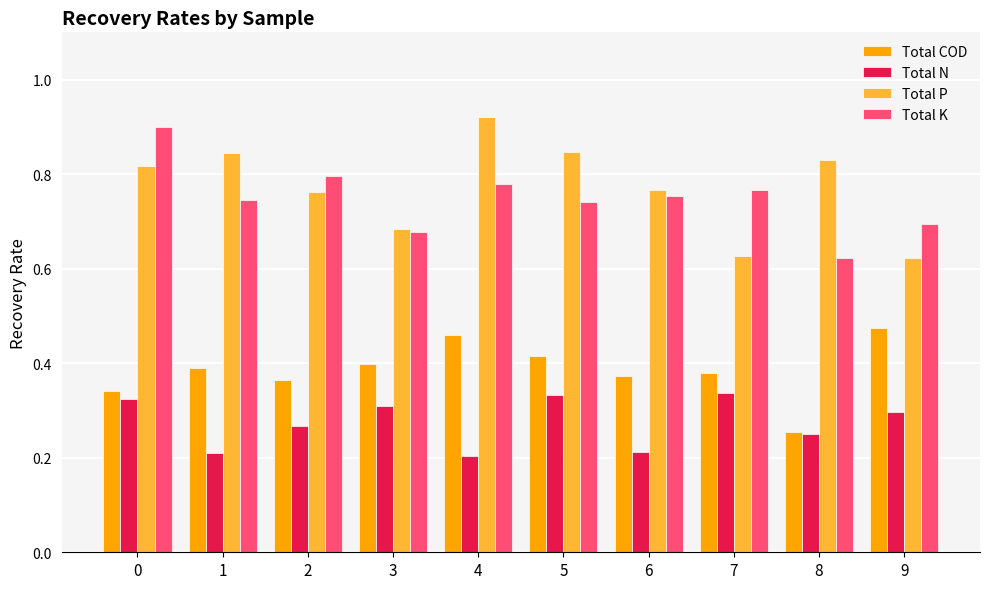

What is the sum of the Total K values at 9 and 5?

1.4